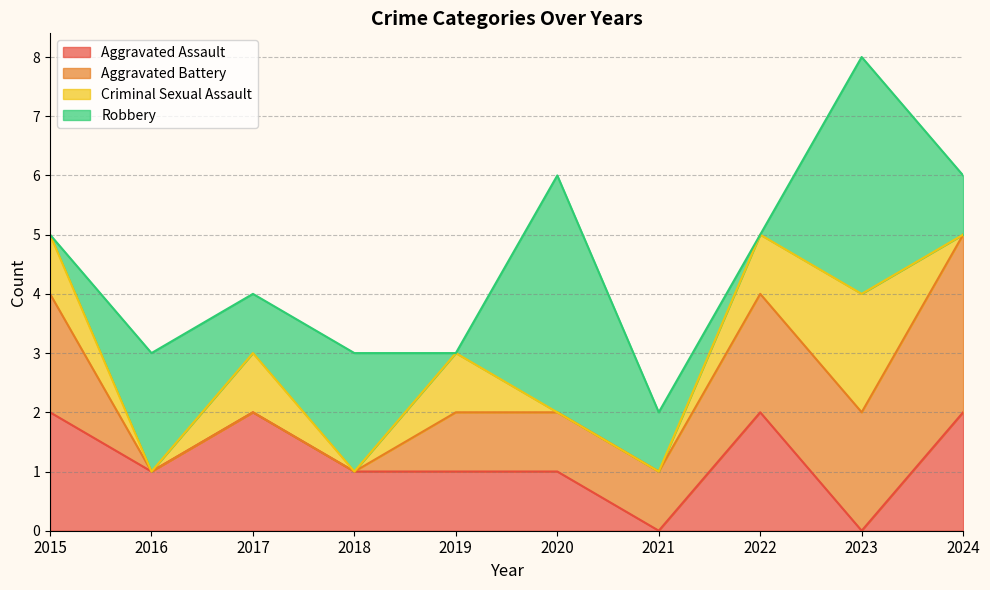

Count the number of categories in the chart.

10